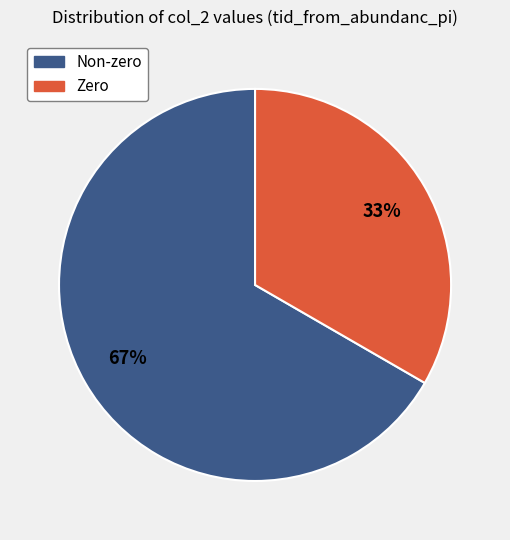

Is there any slice that represents more than half of the pie?

Yes